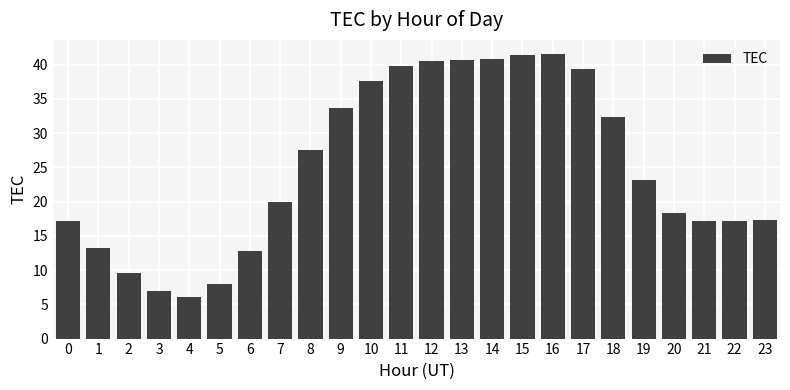

What is the value of the 18th bar from the left?

39.4